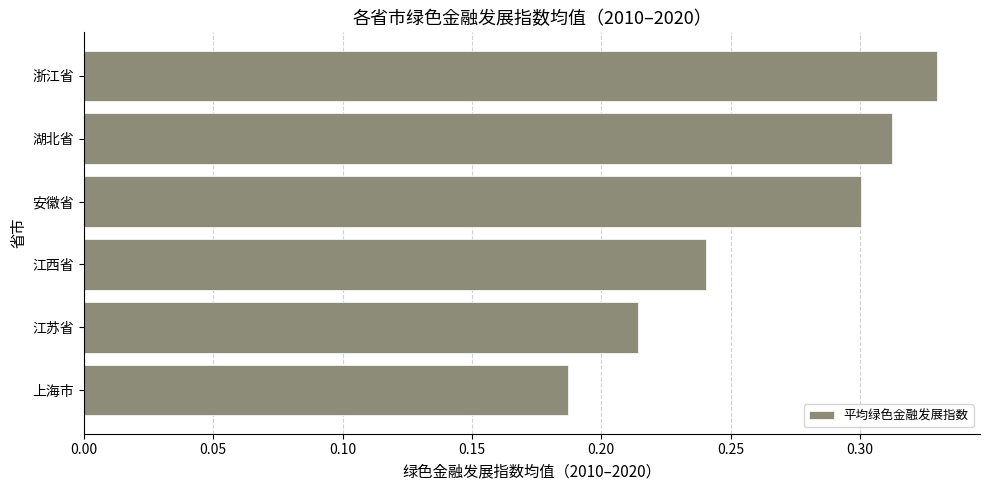

Is it true that the value at 上海市 is 0.1?

False